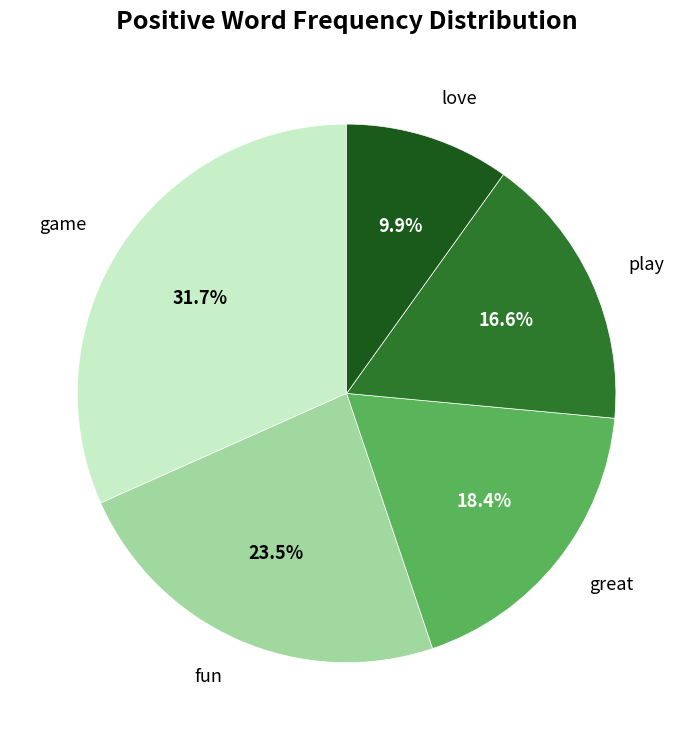

Is great the majority of the pie?

No